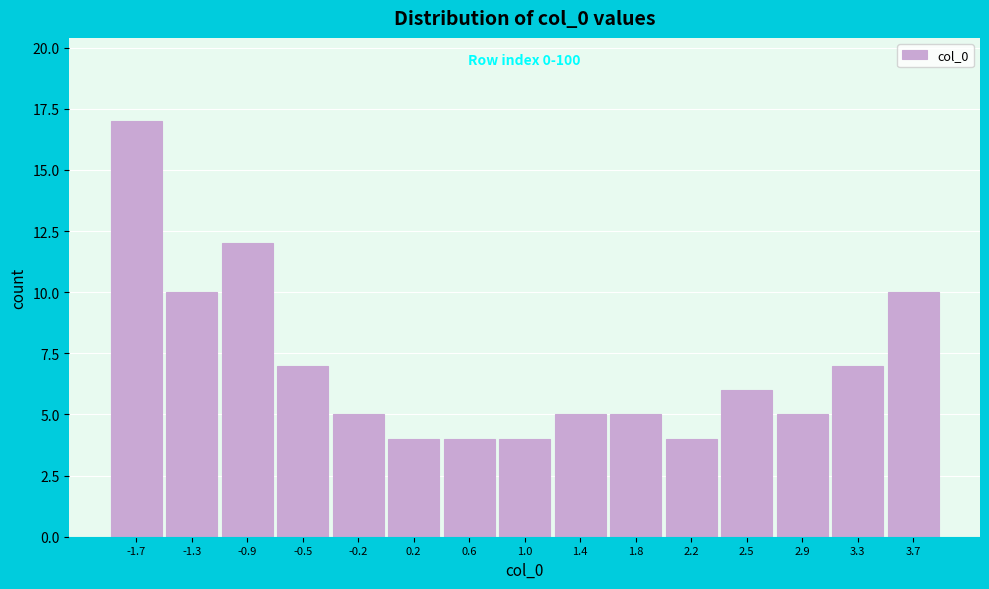

Reading right to left, list all the values displayed in this chart.

10	7	5	6	4	5	5	4	4	4	5	7	12	10	17